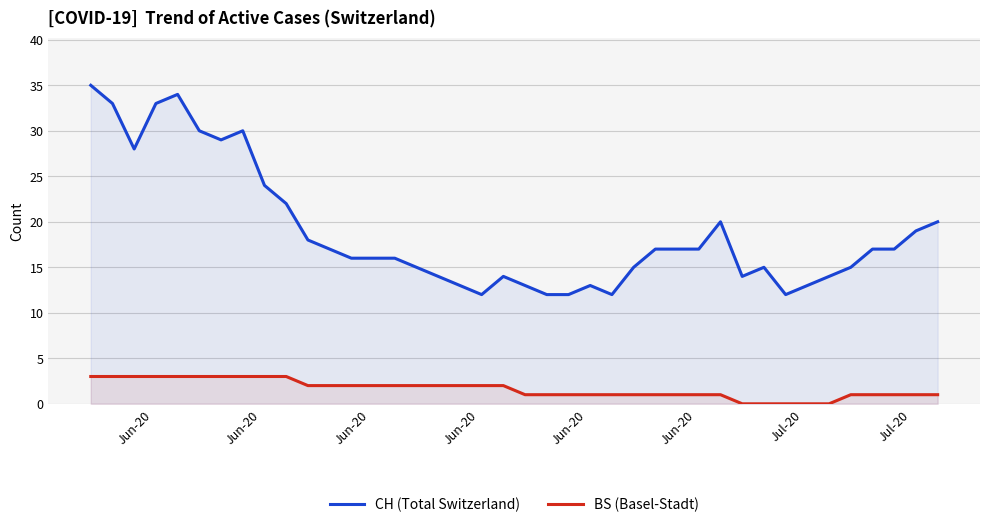

What is the difference between the second highest and second lowest values in the CH (Total Switzerland) series?

22